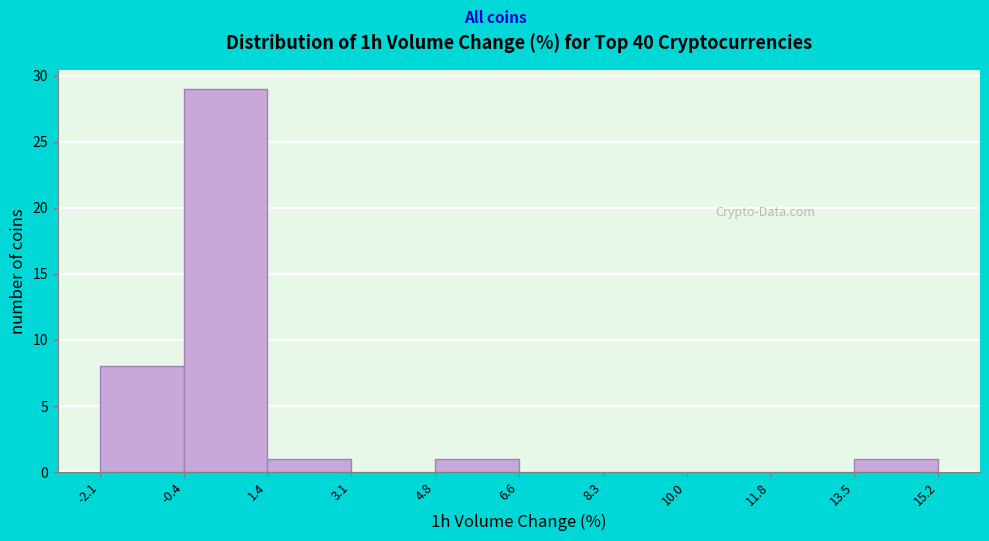

Reading left to right, list every bar in this chart as the range it spans on the x-axis followed by its height. The values are not printed on the chart, so give them approximately, as read against the axis.

-2.1 to -0.4: 8
-0.4 to 1.4: 29
1.4 to 3.1: 1
3.1 to 4.8: 0
4.8 to 6.6: 1
6.6 to 8.3: 0
8.3 to 10.0: 0
10.0 to 11.8: 0
11.8 to 13.5: 0
13.5 to 15.2: 1